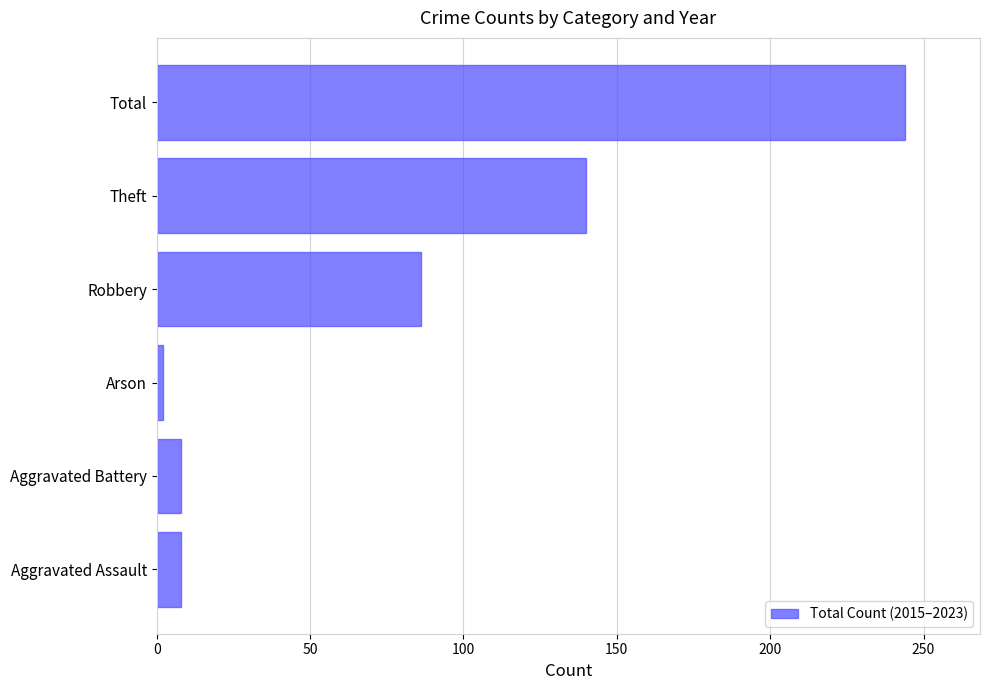

True or false: the data shows 243 at Theft.

False